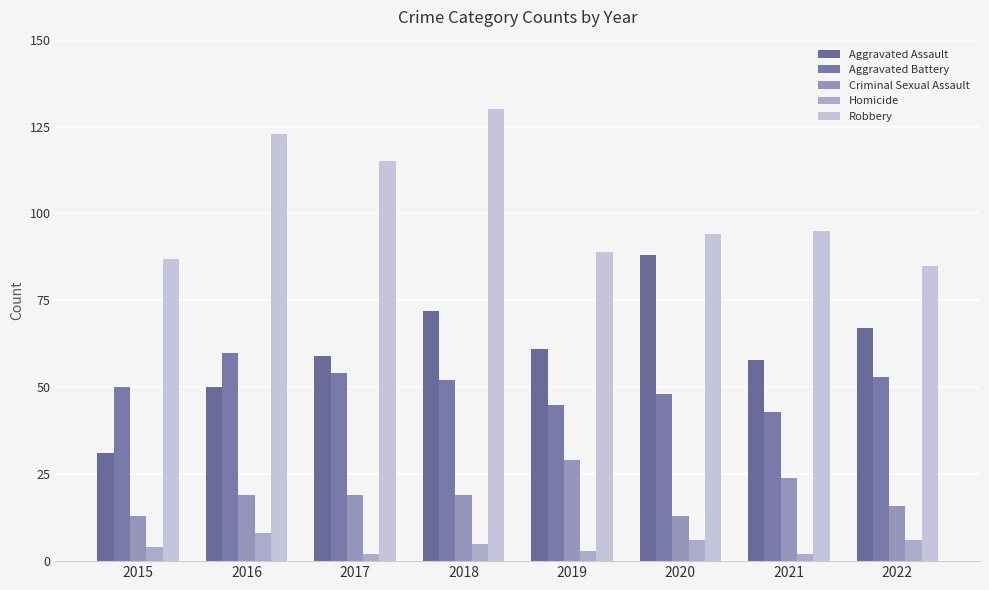

What is the average value of the Aggravated Assault series?

61